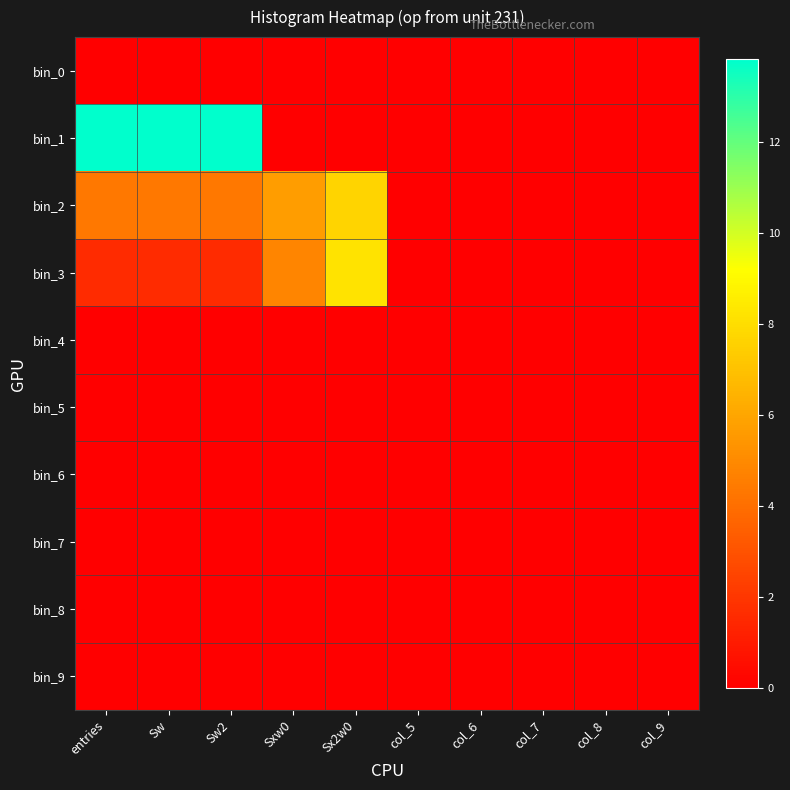

Which series has the largest total across all categories?

bin_1